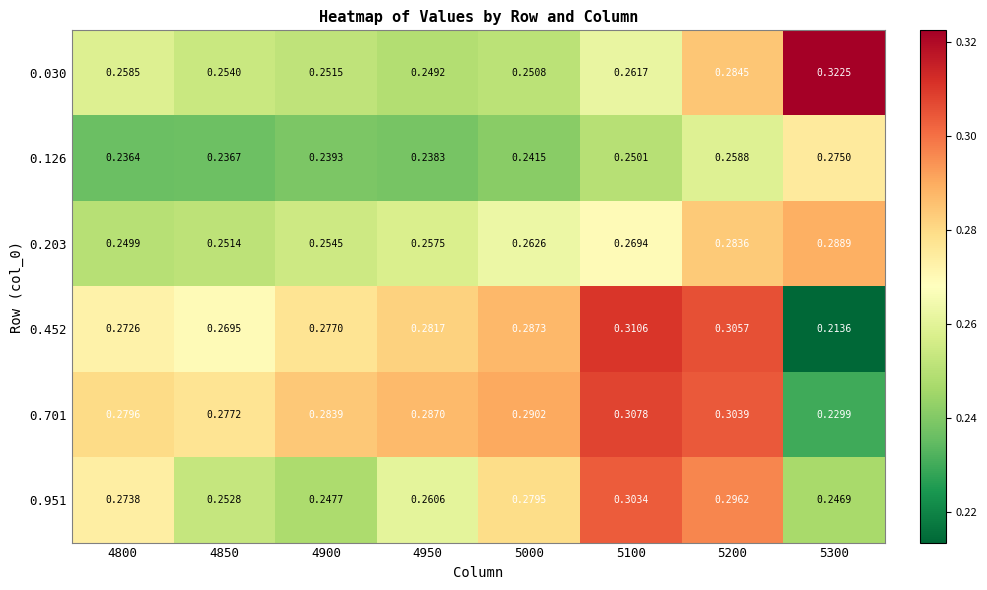

Is the value of 0.126 at 5200 greater than the value of 0.701 at 4800?

No